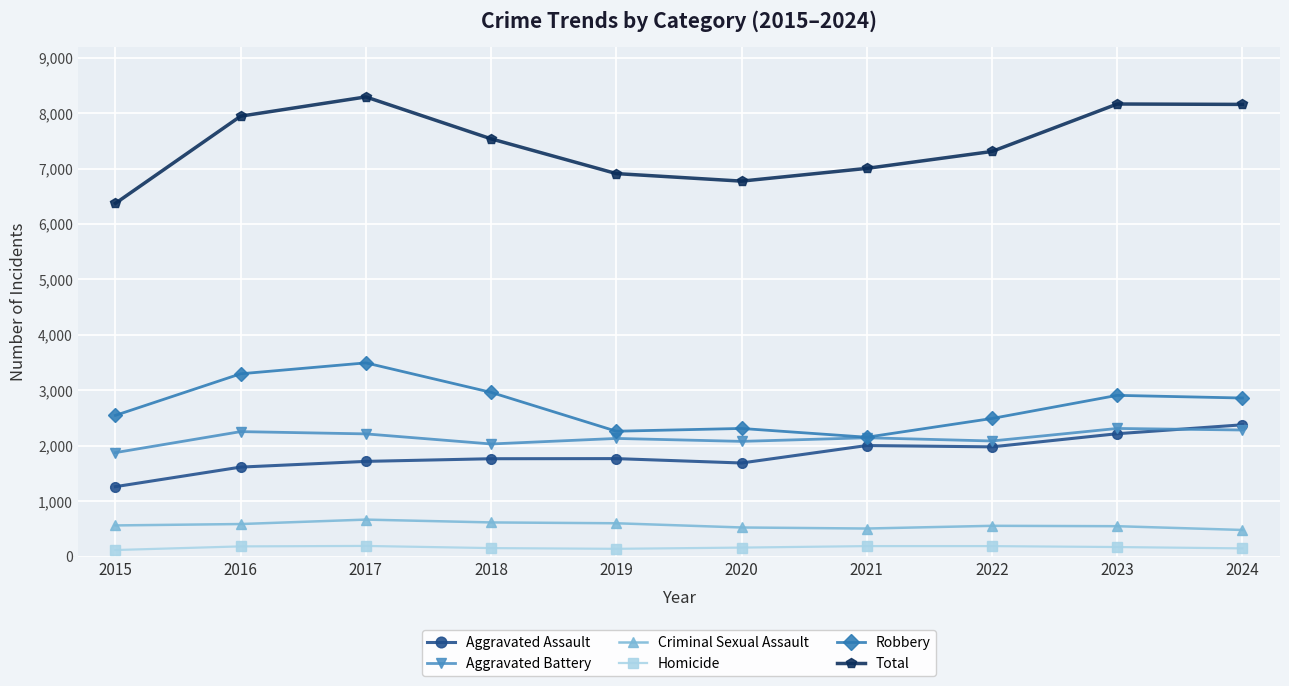

What is the maximum value for Aggravated Assault?

2379